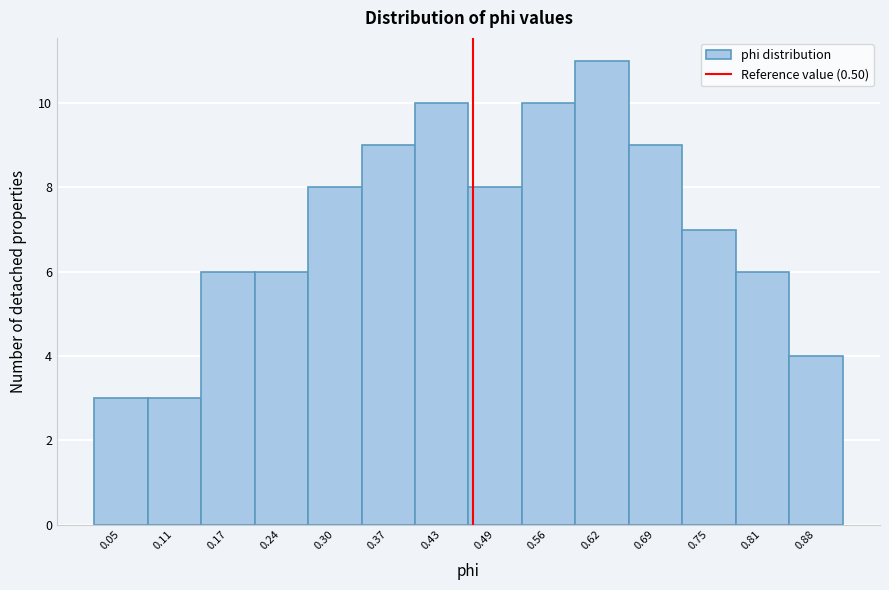

Reading left to right, transcribe all the data shown in this chart.

3	3	6	6	8	9	10	8	10	11	9	7	6	4